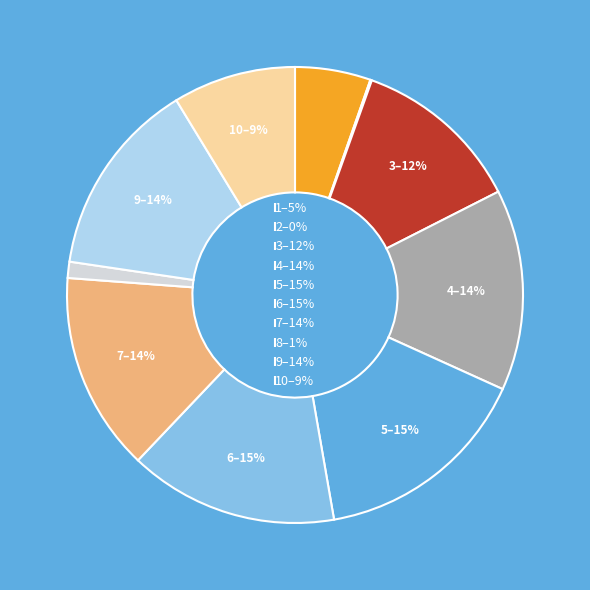

Is it true that 9–14% is 25% of the pie?

False